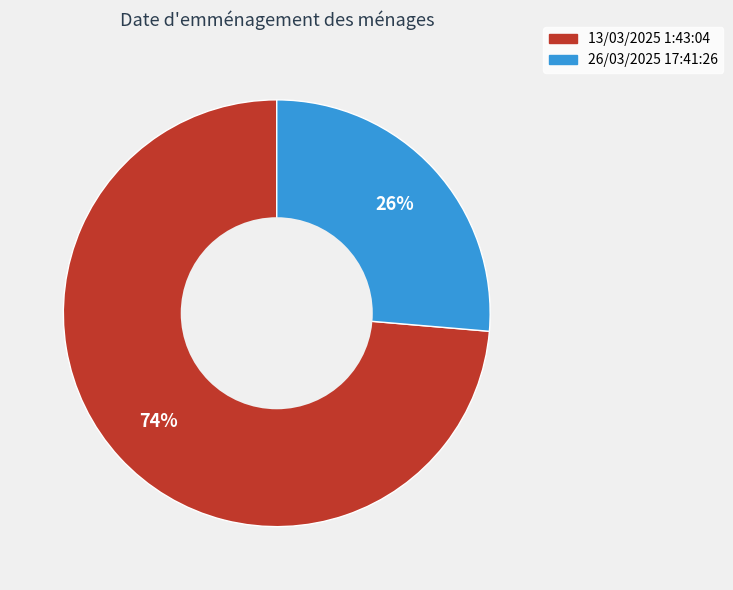

Count the number of slices in the pie.

2